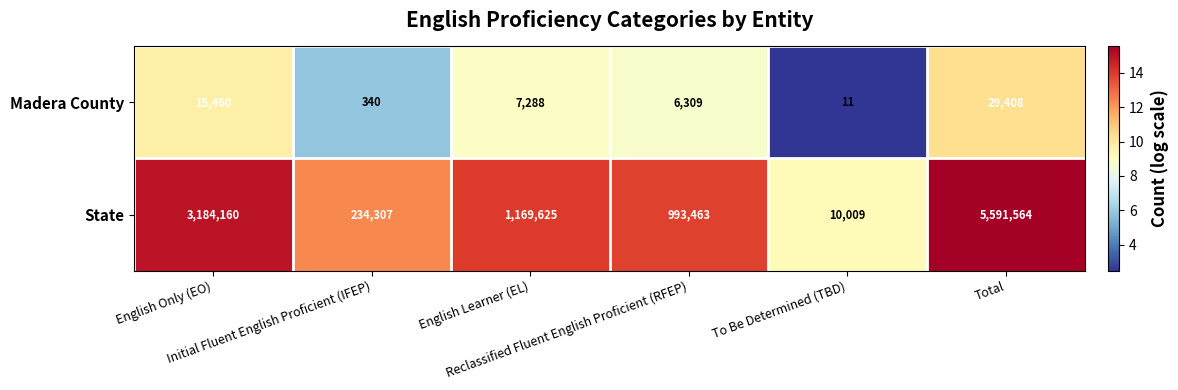

Between Initial Fluent English Proficient (IFEP) and To Be Determined (TBD), which series saw the biggest shift?

State